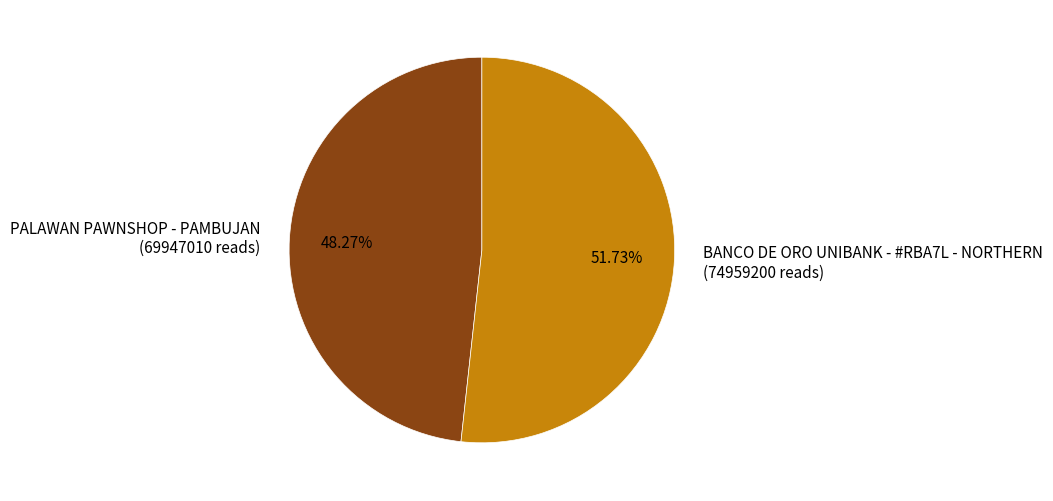

To the nearest percent, what portion does BANCO DE ORO UNIBANK - #RBA7L - NORTHERN represent?

52%